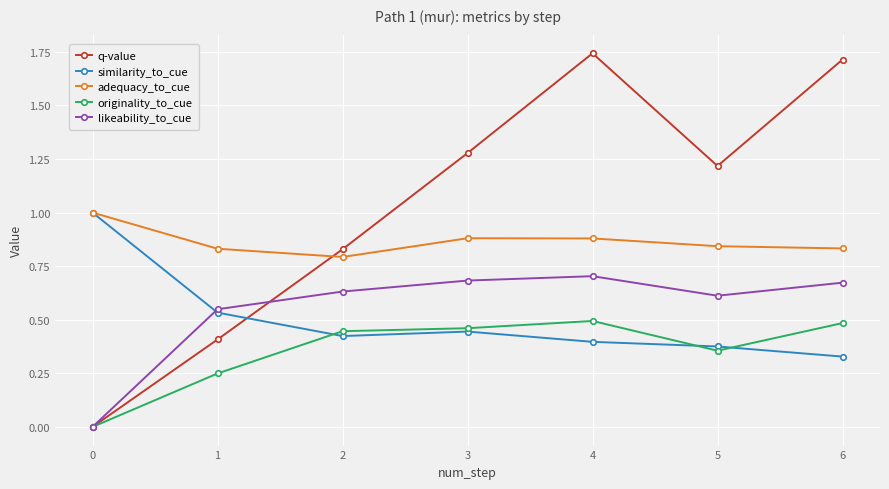

The similarity_to_cue series shows 0.4 at 2. True or false?

True